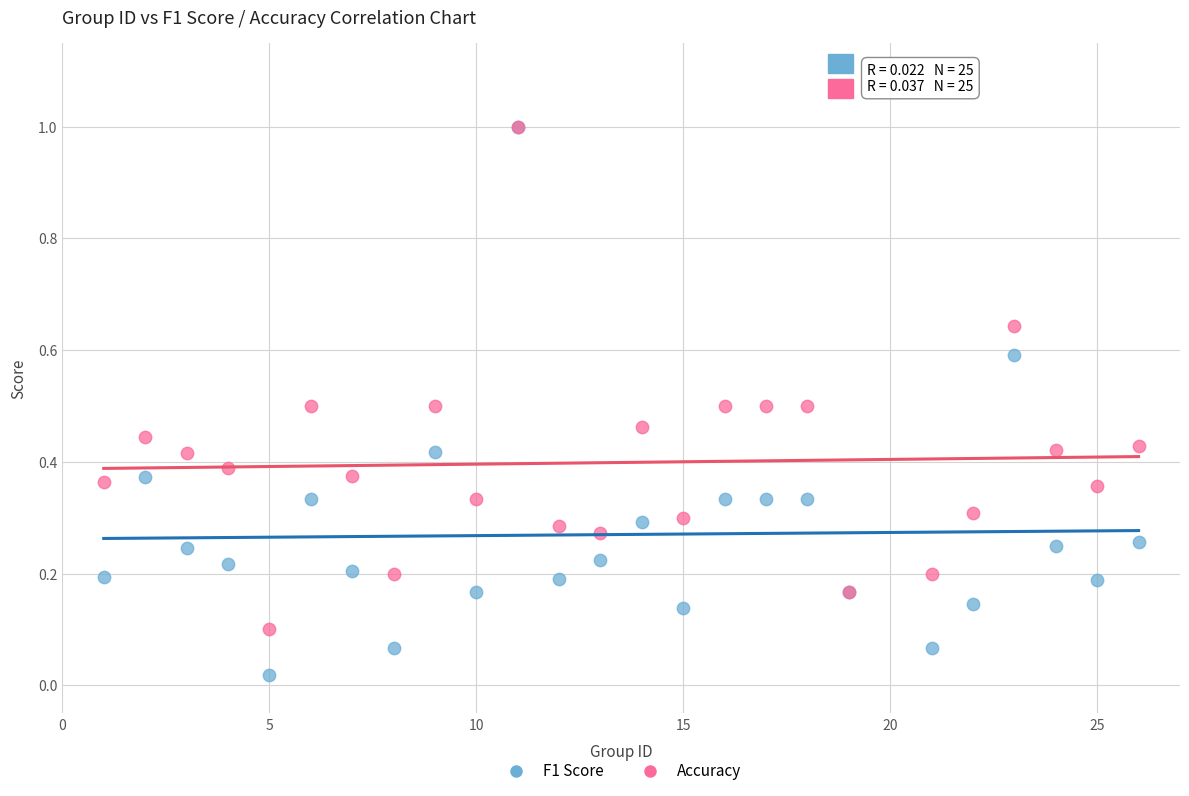

What are all the series names shown in the legend?

F1 Score, Accuracy